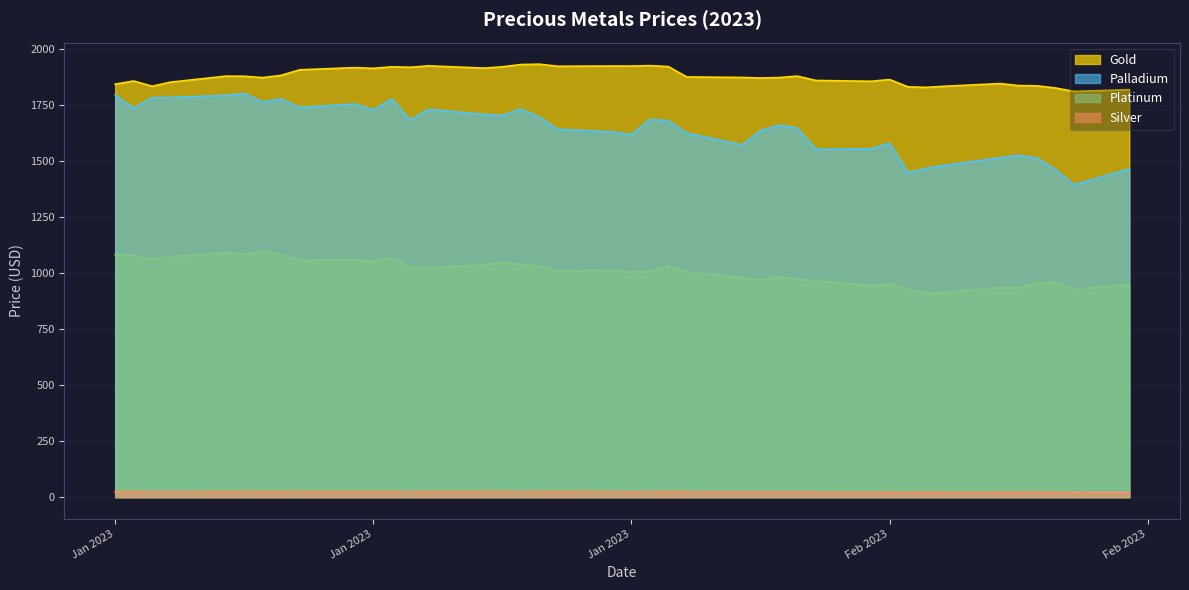

What is the approximate value of Platinum at Feb 2023?

952.0